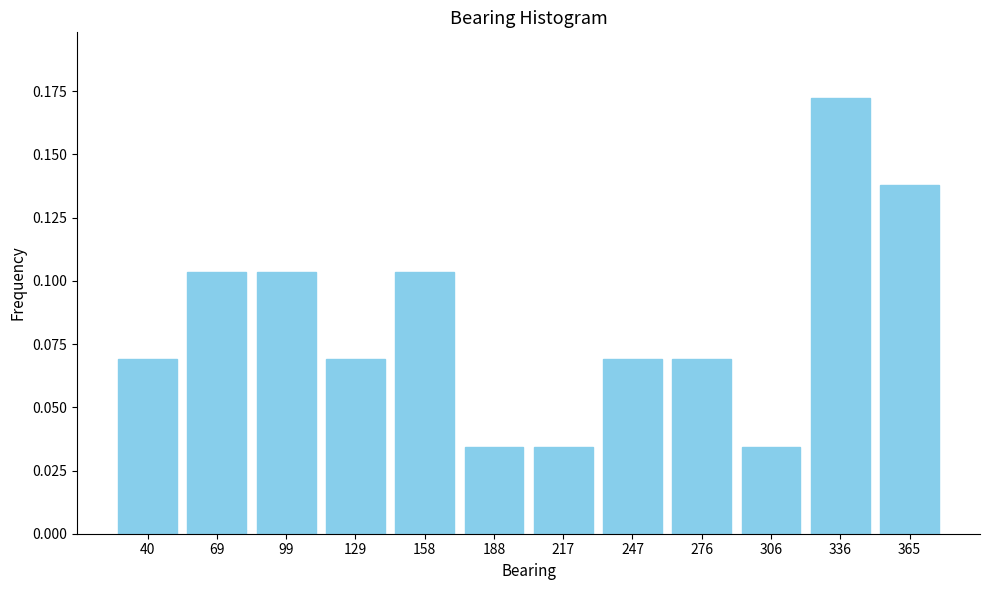

Which has a higher value, 99 or 247?

99